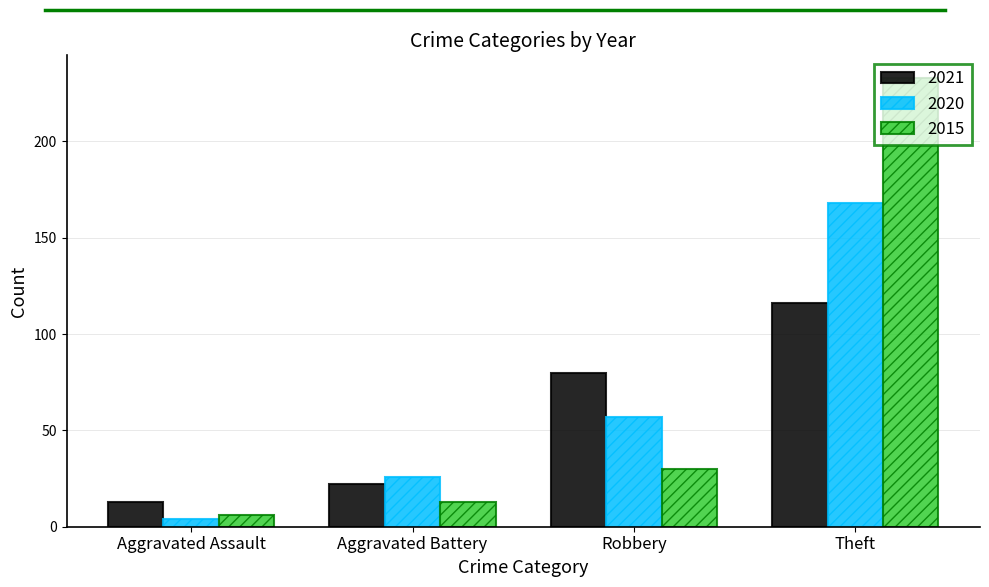

What is the total value across all series at Robbery?

167